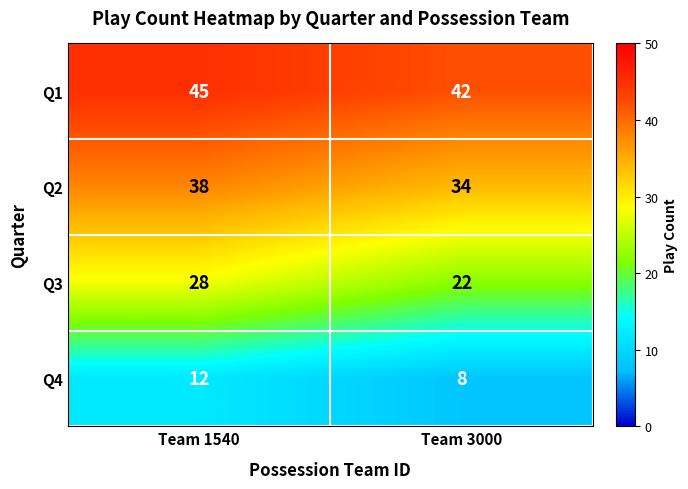

What value does the Q1 series have at Team 1540?

45